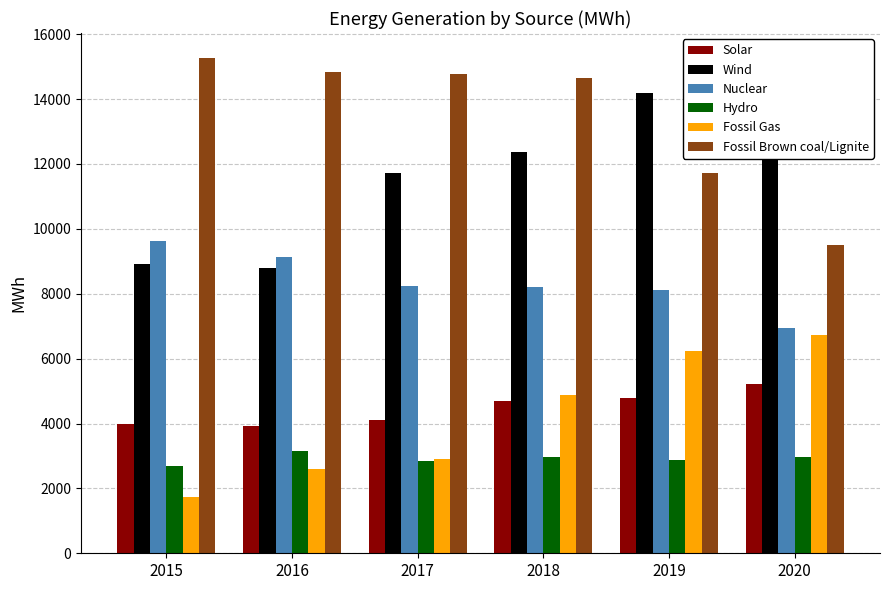

What is the highest value of the Fossil Gas series?

6730.0